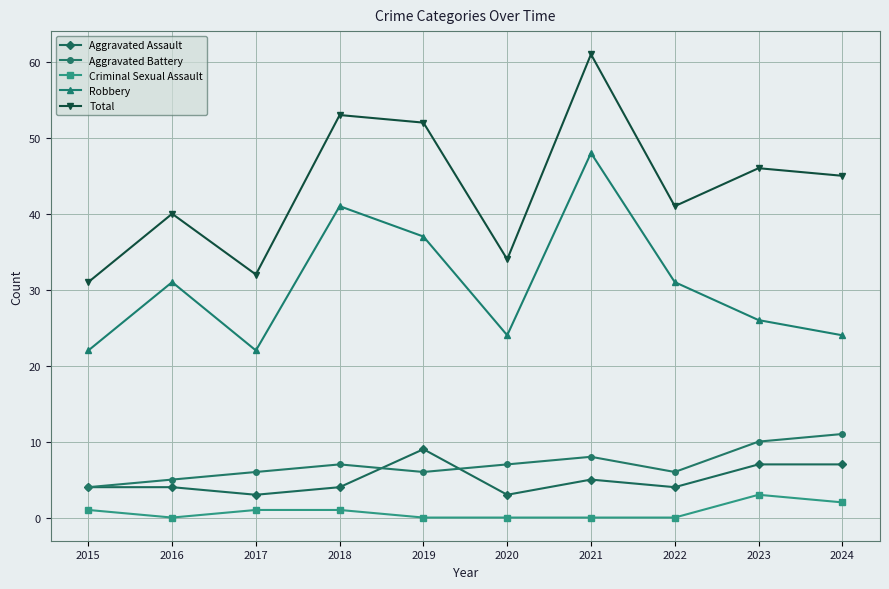

Which series has the largest range (max minus min)?

Total